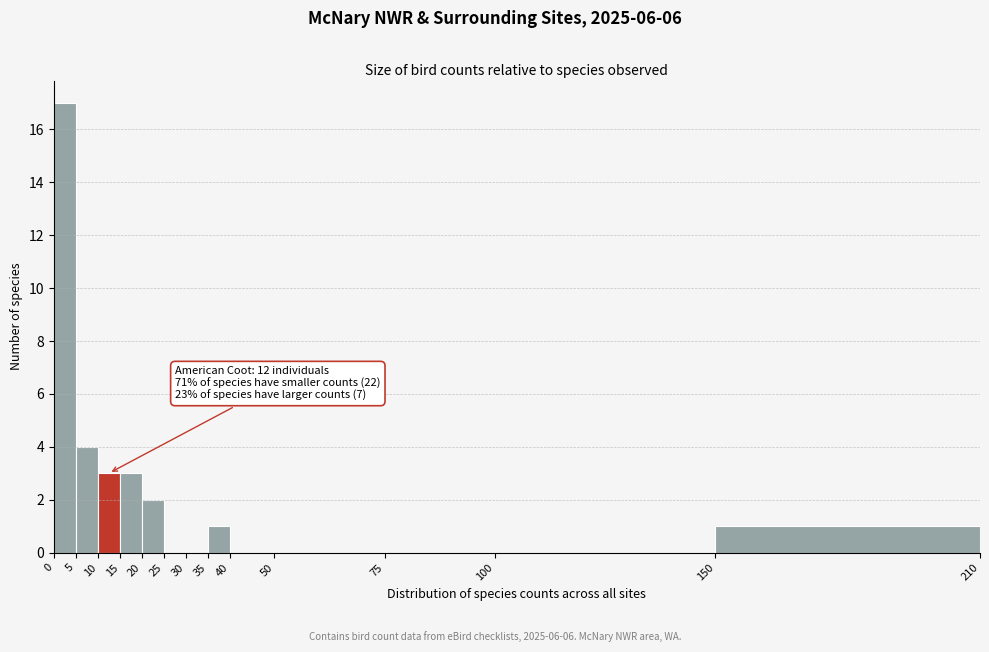

Which range on the x-axis has the tallest bar?

0 to 5